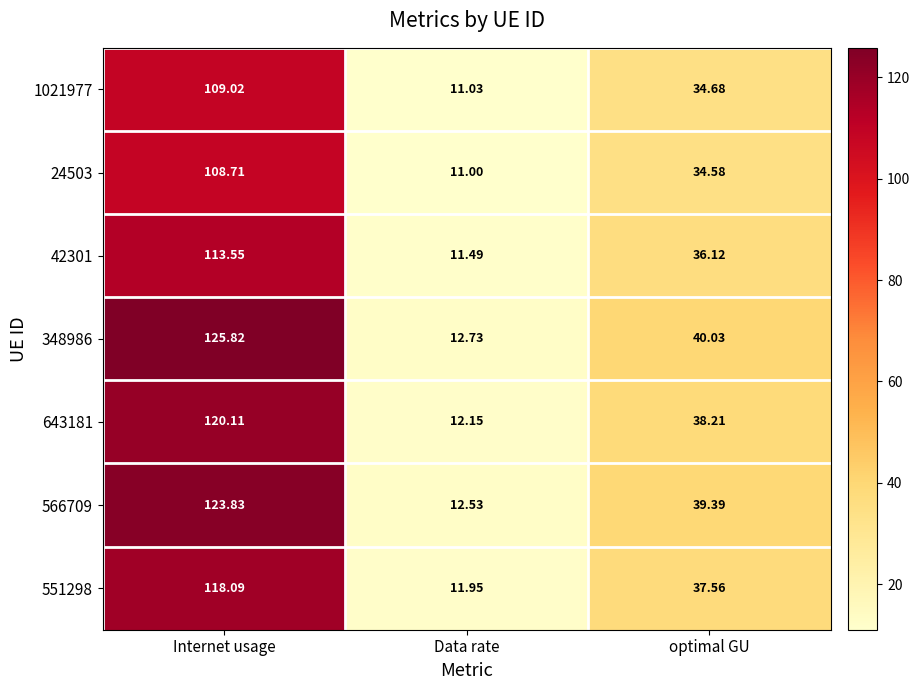

List the series in order of their peak value, lowest first.

24503, 1021977, 42301, 551298, 643181, 566709, 348986